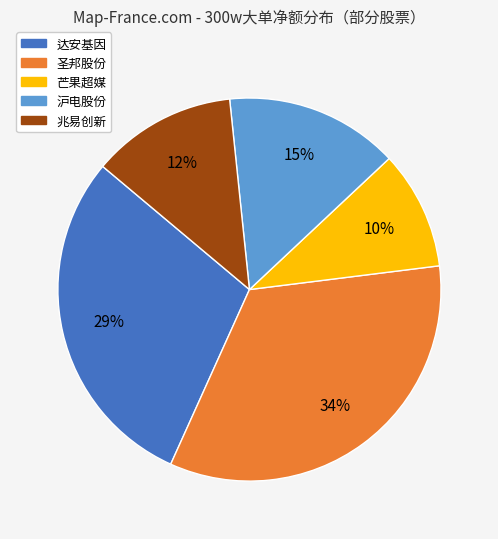

How many segments does this pie chart have?

5